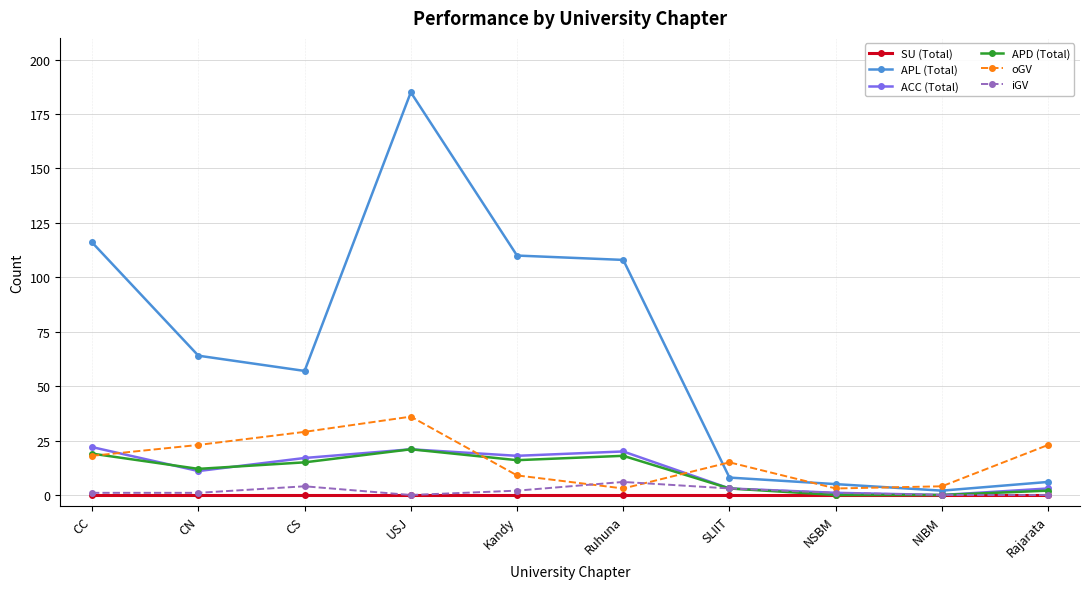

What is the maximum value shown in the chart?

185